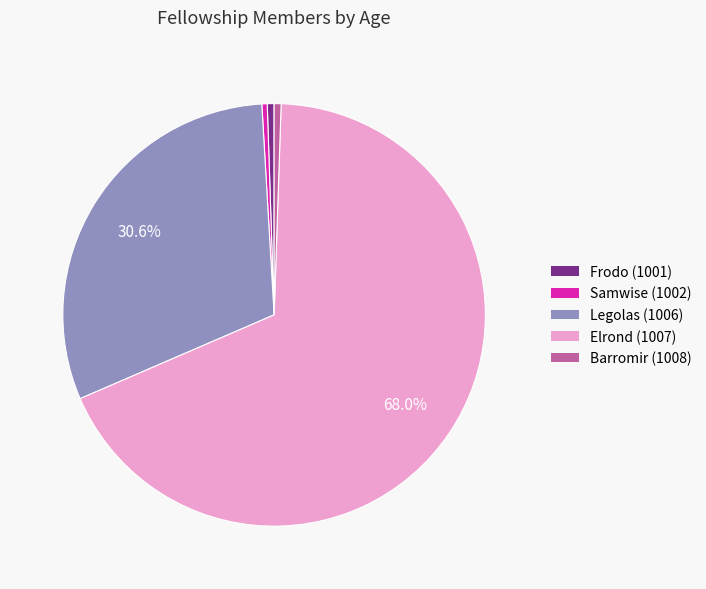

Does Frodo (1001) account for over 50% of the chart?

No